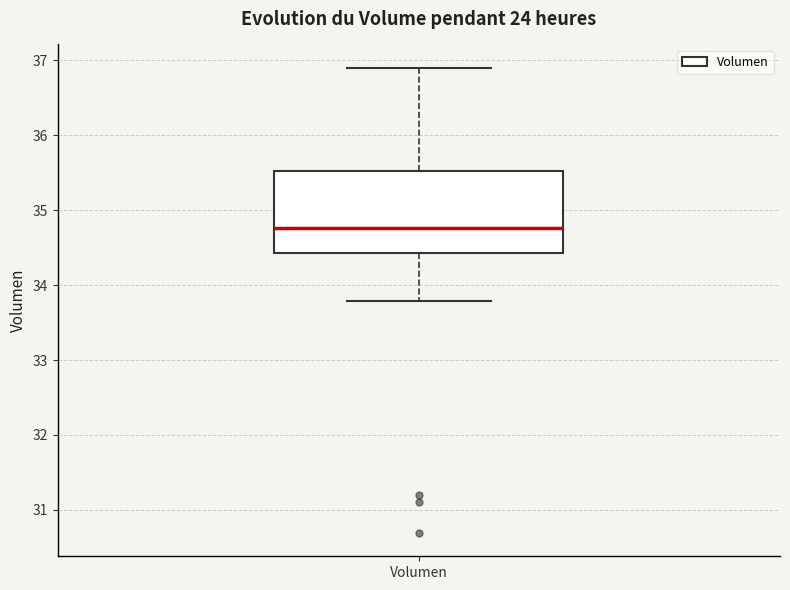

Read this box plot against the y-axis: the position of the median line, the range covered by the box, and the ends of both whiskers. The values are not printed on the chart, so give them approximately, as read against the axis.

median 34.8, box 34.4 to 35.5, whiskers 33.8 to 36.9